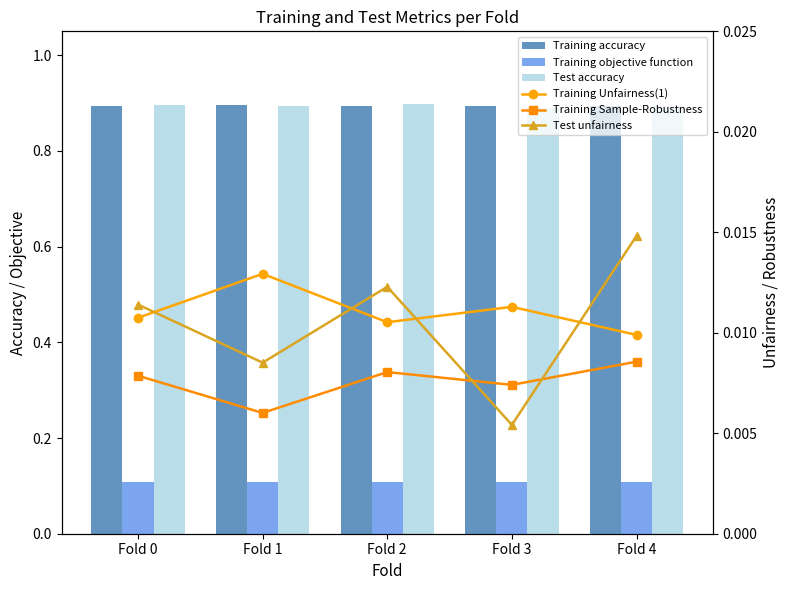

Which has a higher value, Fold 4 or Fold 3?

Fold 4